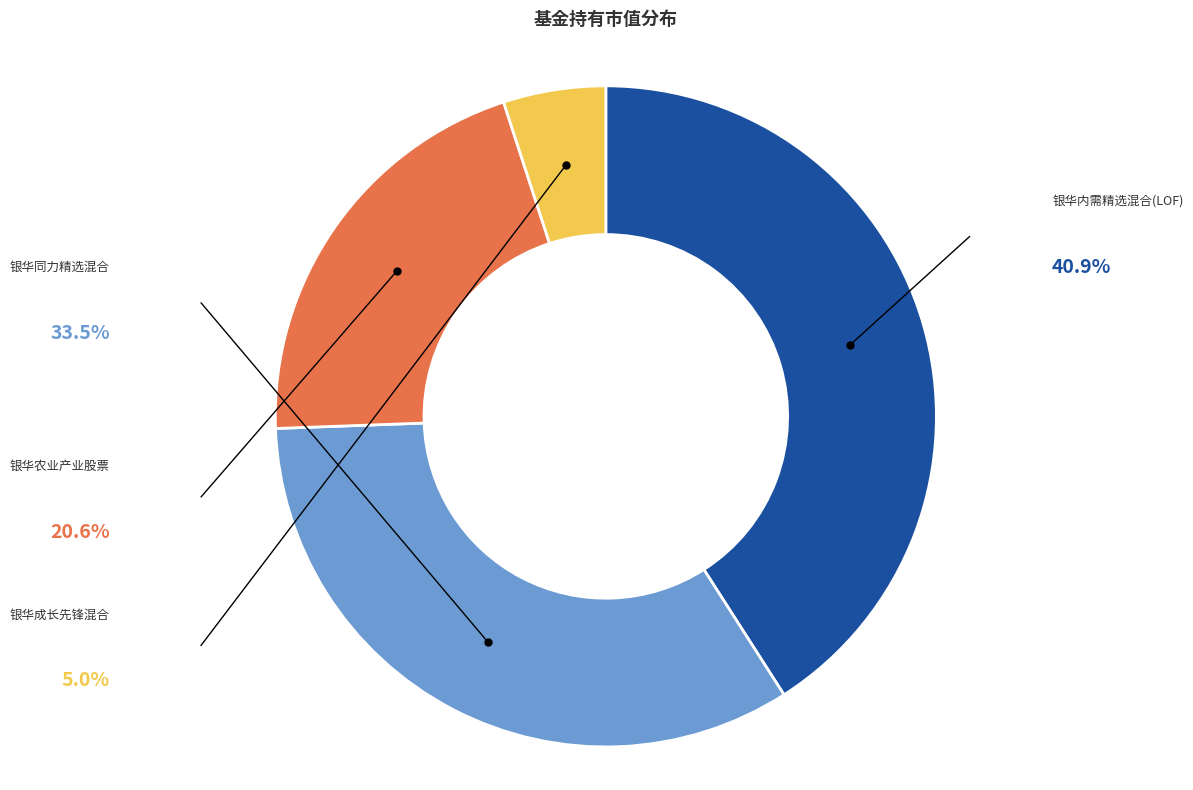

How many segments does this pie chart have?

4